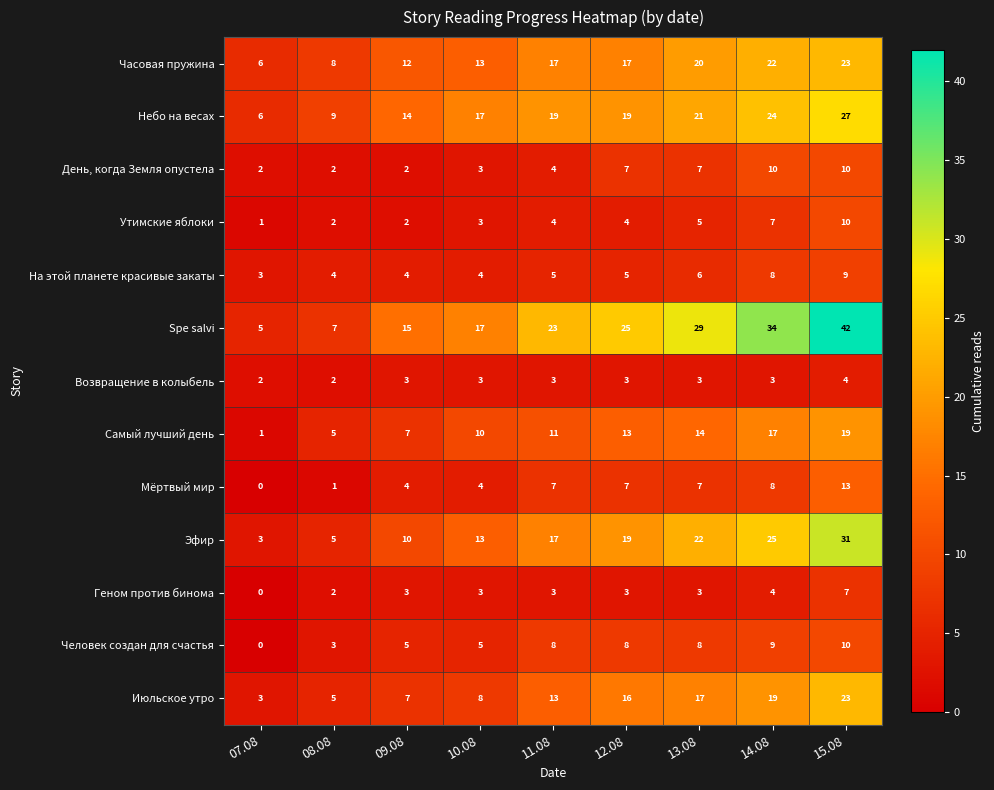

What is the sum of all День, когда Земля опустела values?

47